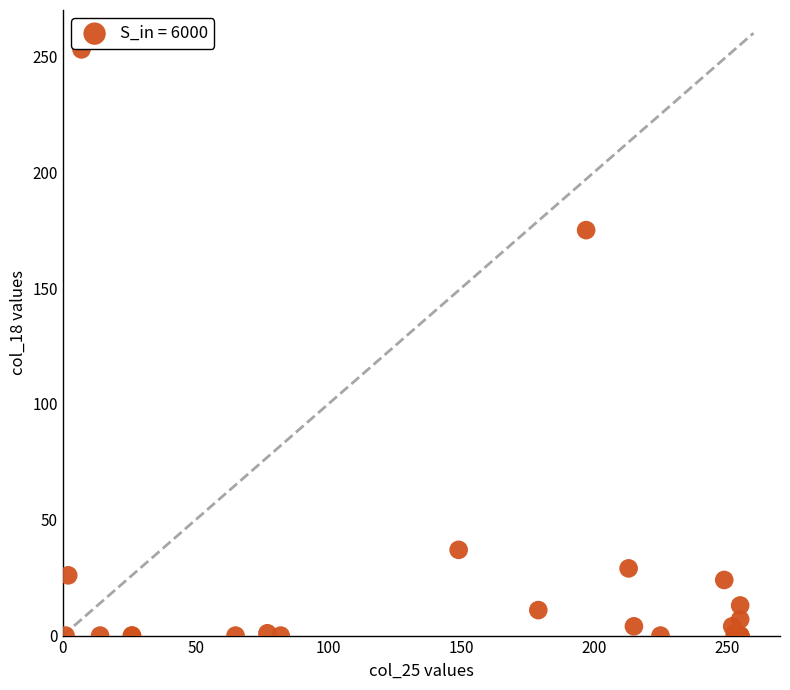

What Y value in the scatter plot is closest to 126?

175